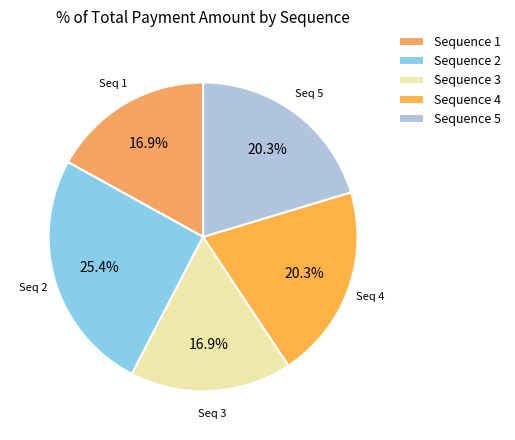

Rank the categories by value from highest to lowest.

2, 4, 5, 1, 3